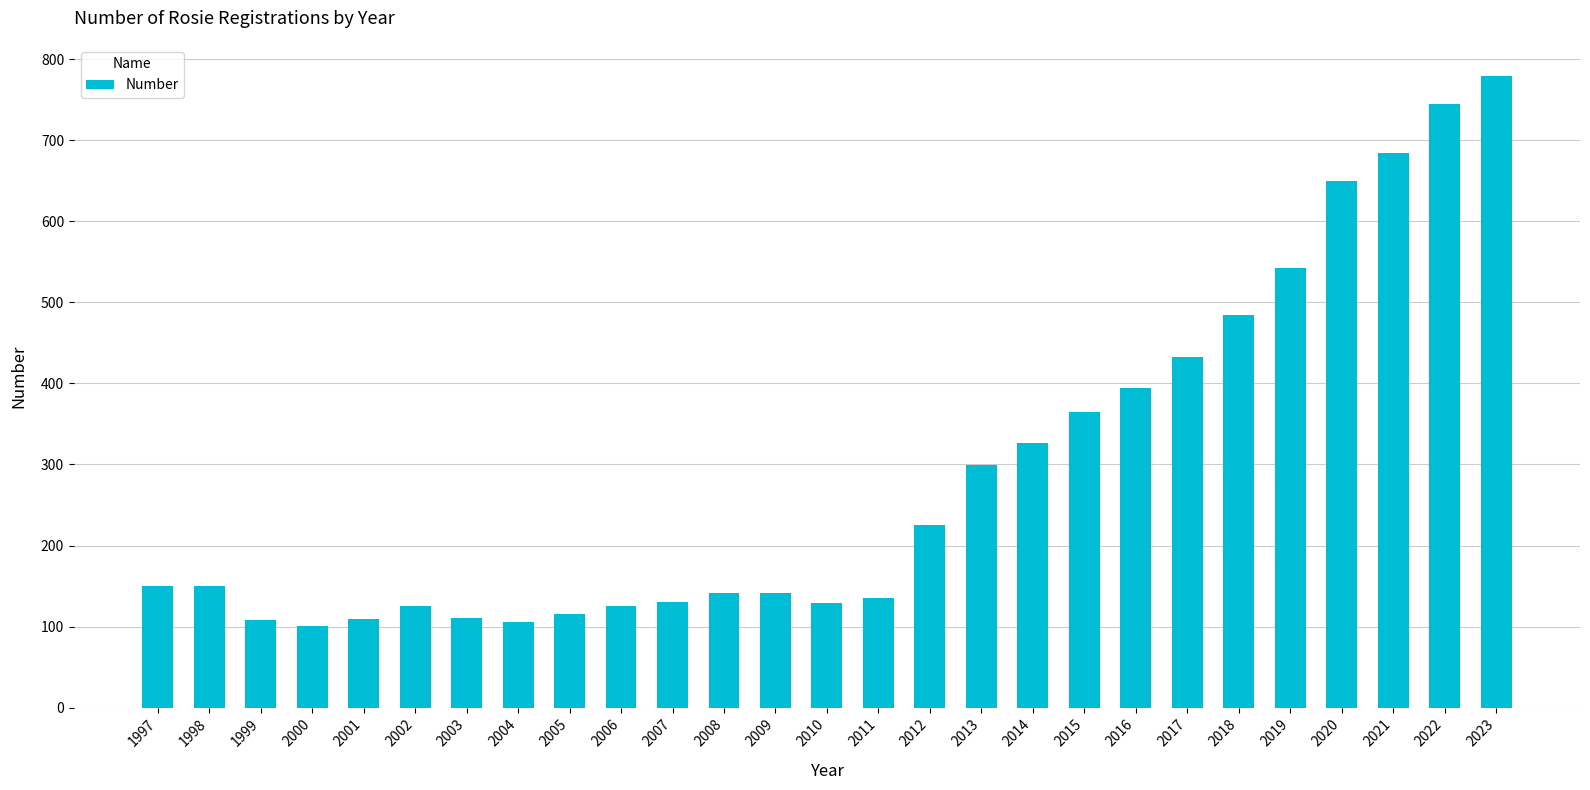

What is the change in value from 1998 to 2016?

+245